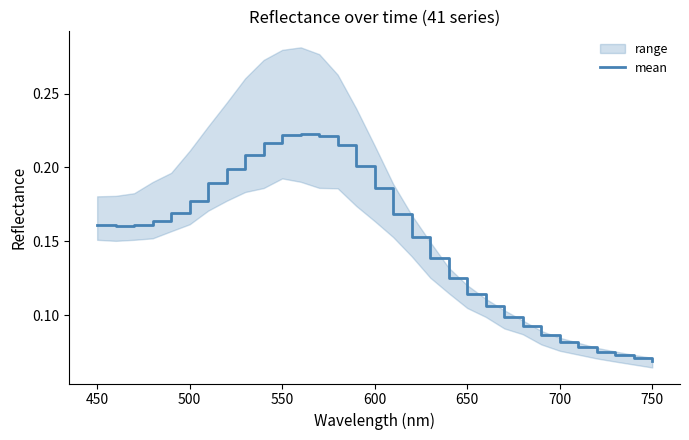

The value of mean at 550 is 0.3. True or false?

False